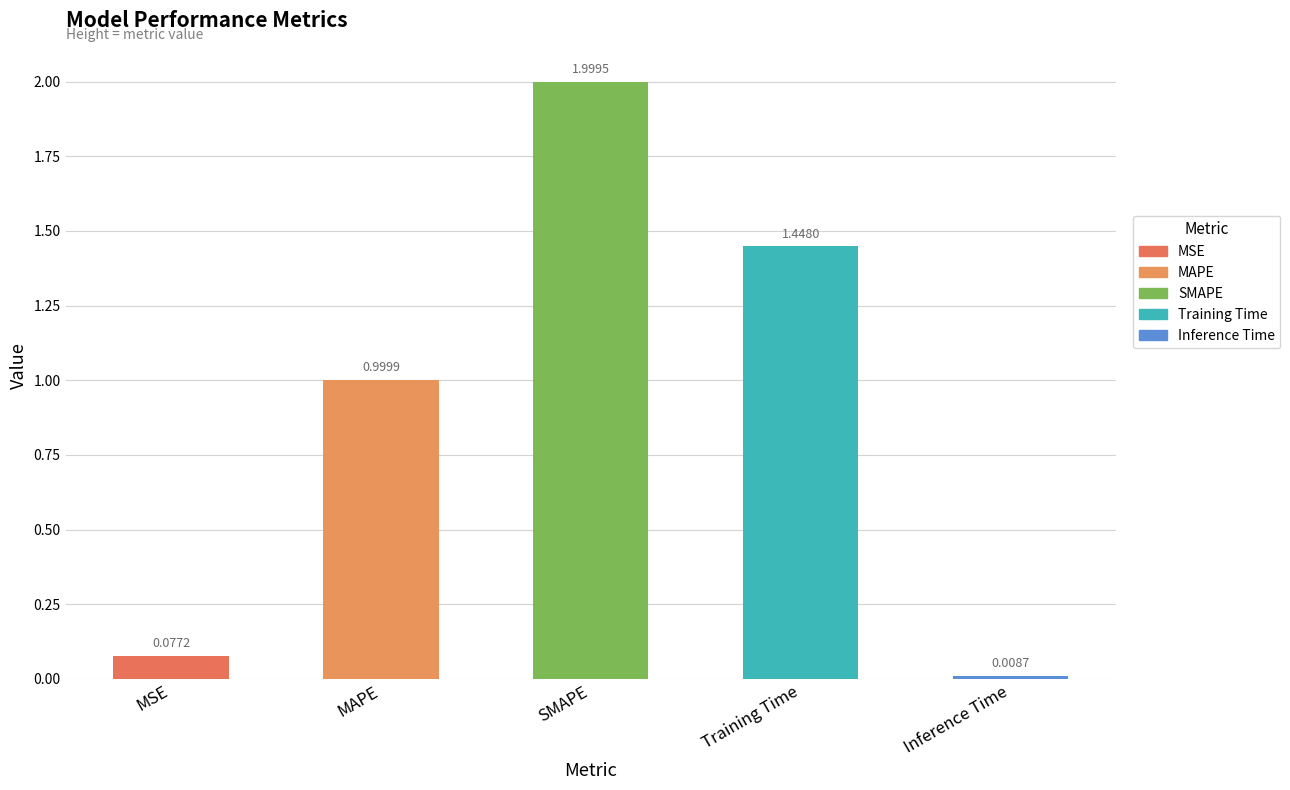

What is the average value?

0.9